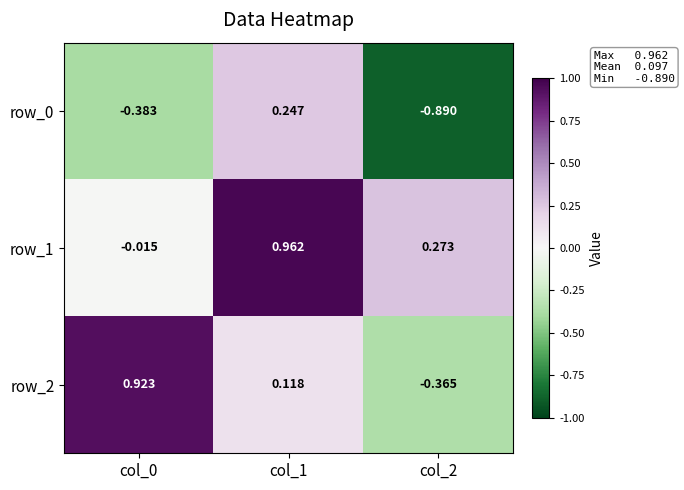

At which label does row_1 reach its minimum?

col_0